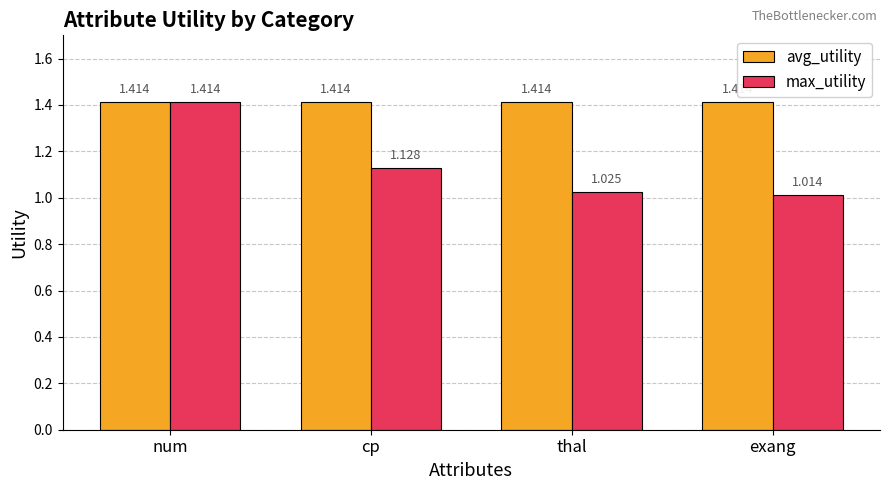

At which category is the sum across all series the highest?

num